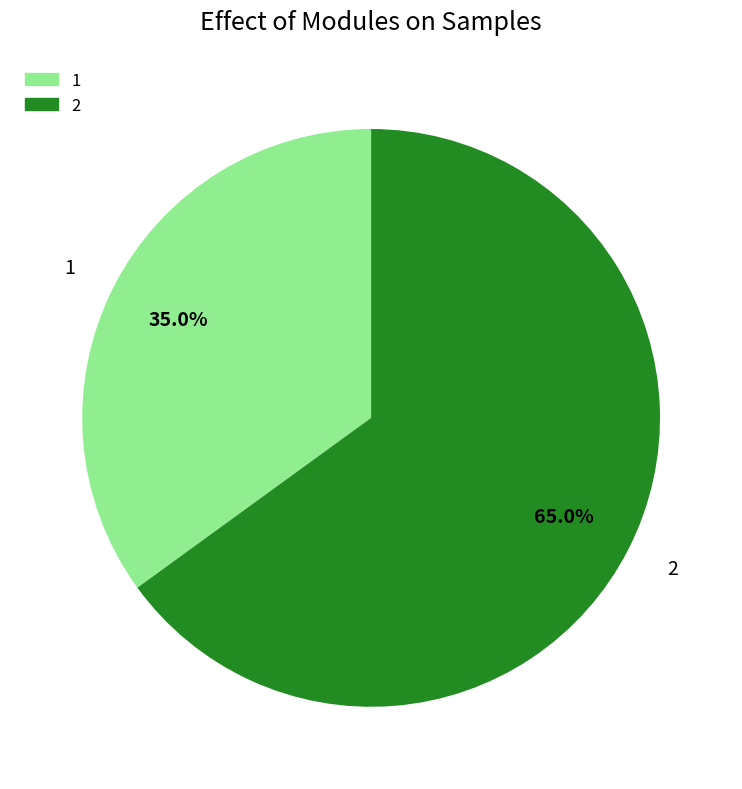

To the nearest percent, what portion does 1 represent?

35%